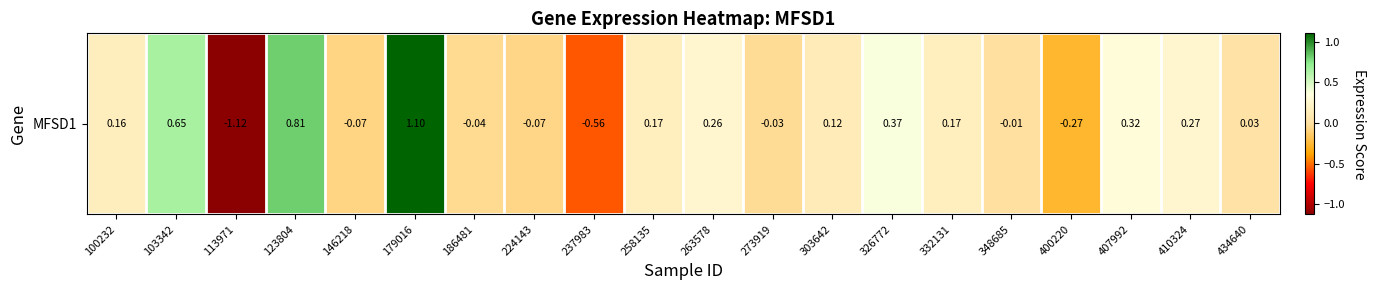

Which category has the lowest value across all series?

113971